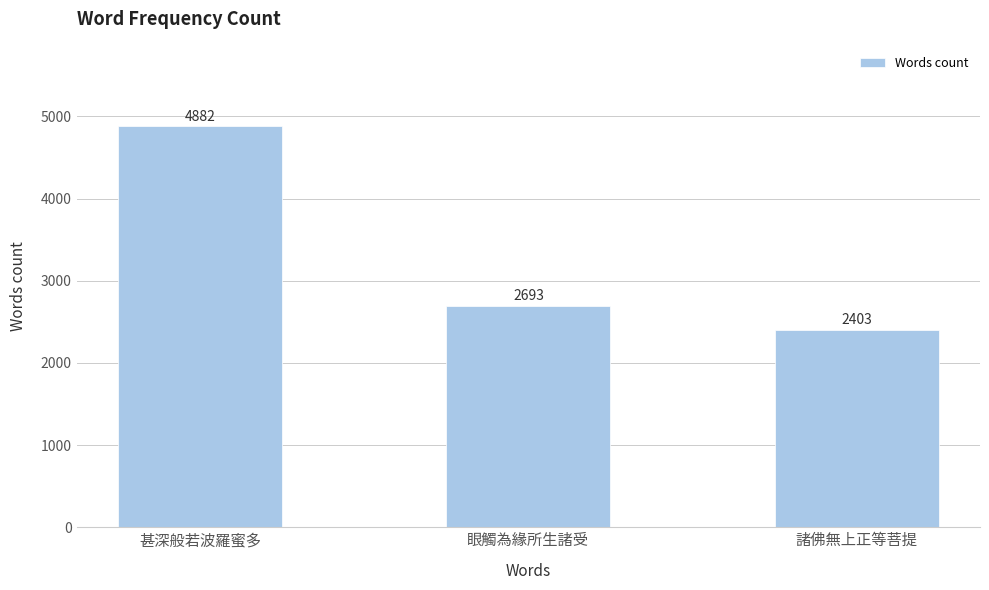

What position from the left is 甚深般若波羅蜜多?

1